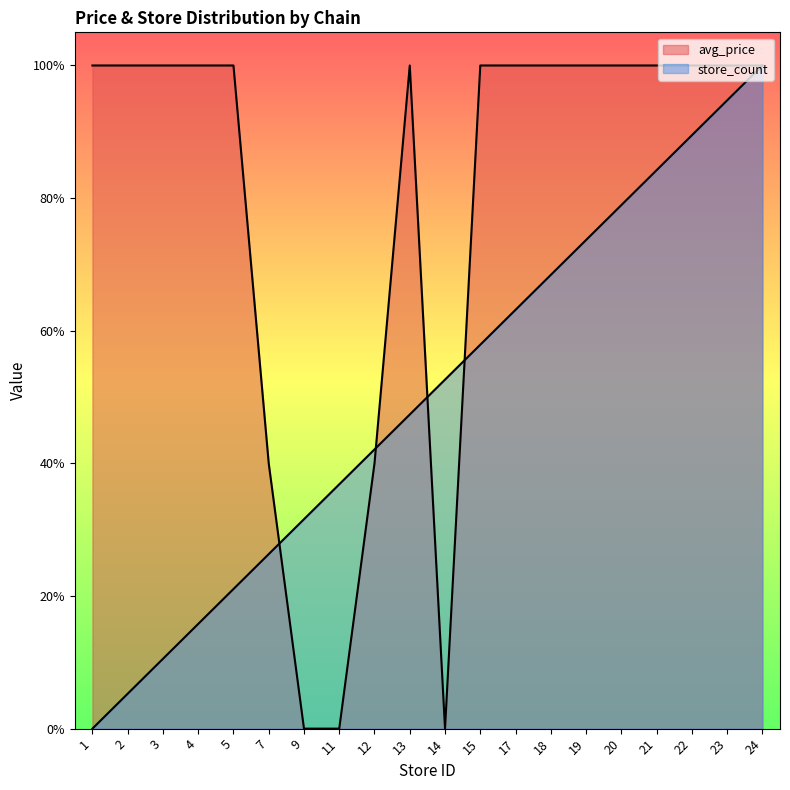

Reading left to right, what are all the values shown in this chart?

avg_price: 1=1.0	2=1.0	3=1.0	4=1.0	5=1.0	7=0.4	9=0.0	11=0.0	12=0.4	13=1.0	14=0.0	15=1.0	17=1.0	18=1.0	19=1.0	20=1.0	21=1.0	22=1.0	23=1.0	24=1.0
store_count: 1=0.0	2=0.1	3=0.1	4=0.2	5=0.2	7=0.3	9=0.3	11=0.4	12=0.4	13=0.5	14=0.5	15=0.6	17=0.6	18=0.7	19=0.7	20=0.8	21=0.8	22=0.9	23=0.9	24=1.0